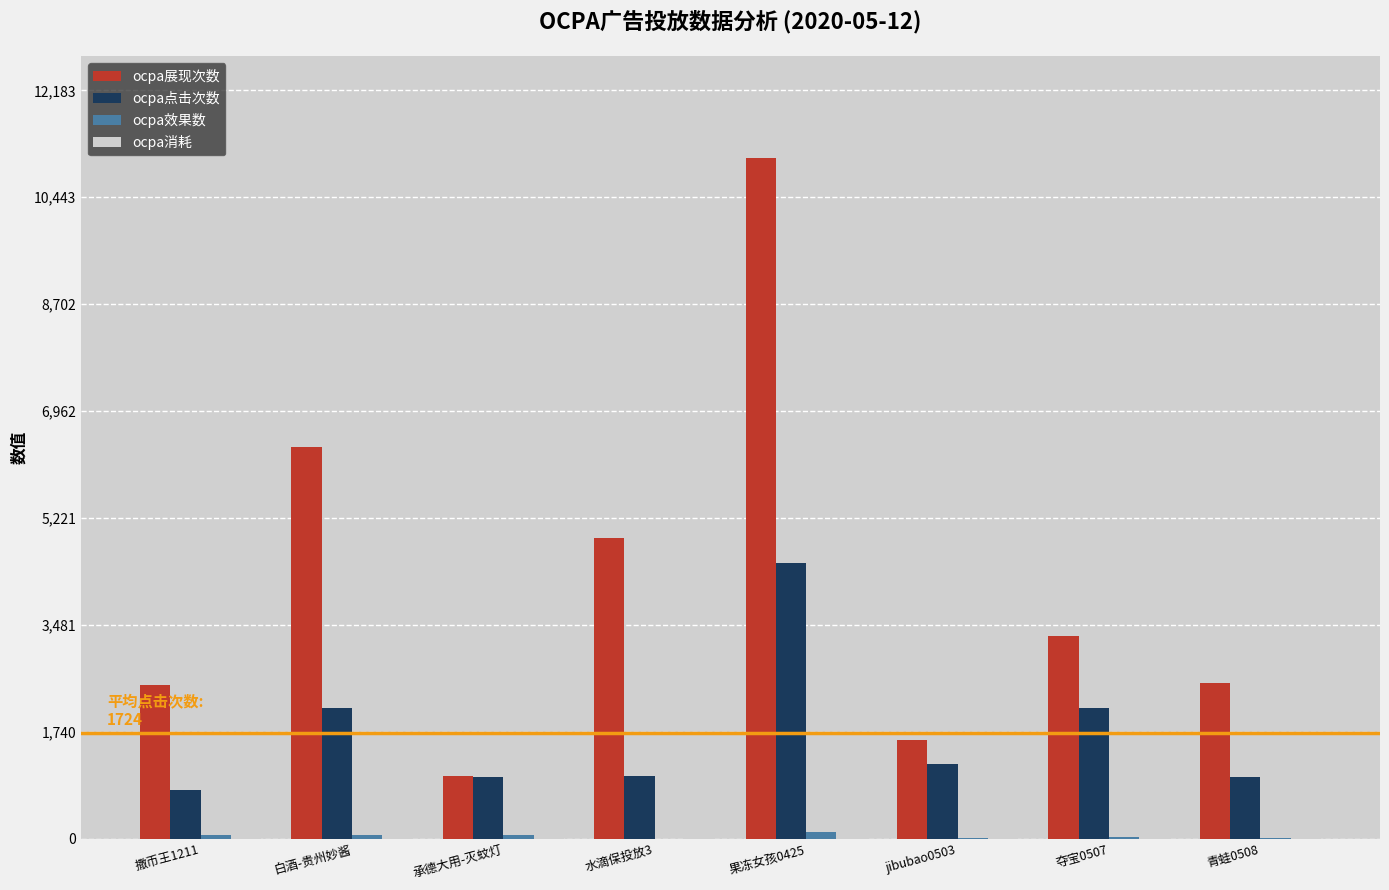

Which category has the highest value across all series?

果冻女孩0425